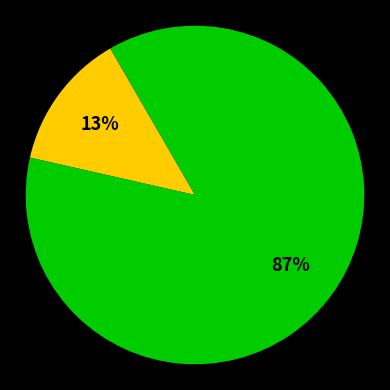

Is there a majority slice in this chart?

Yes